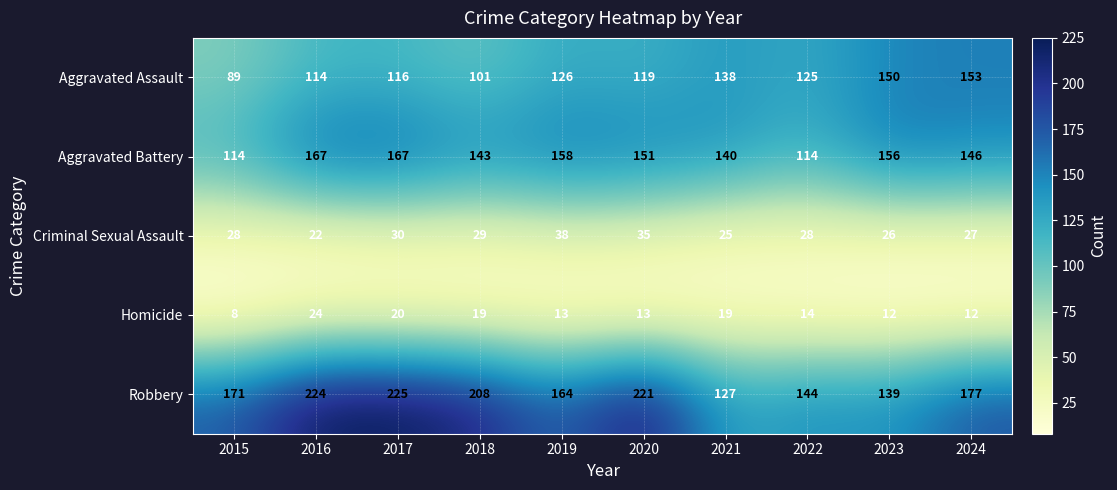

At 2019, list the series in order from smallest to largest.

Homicide, Criminal Sexual Assault, Aggravated Assault, Aggravated Battery, Robbery